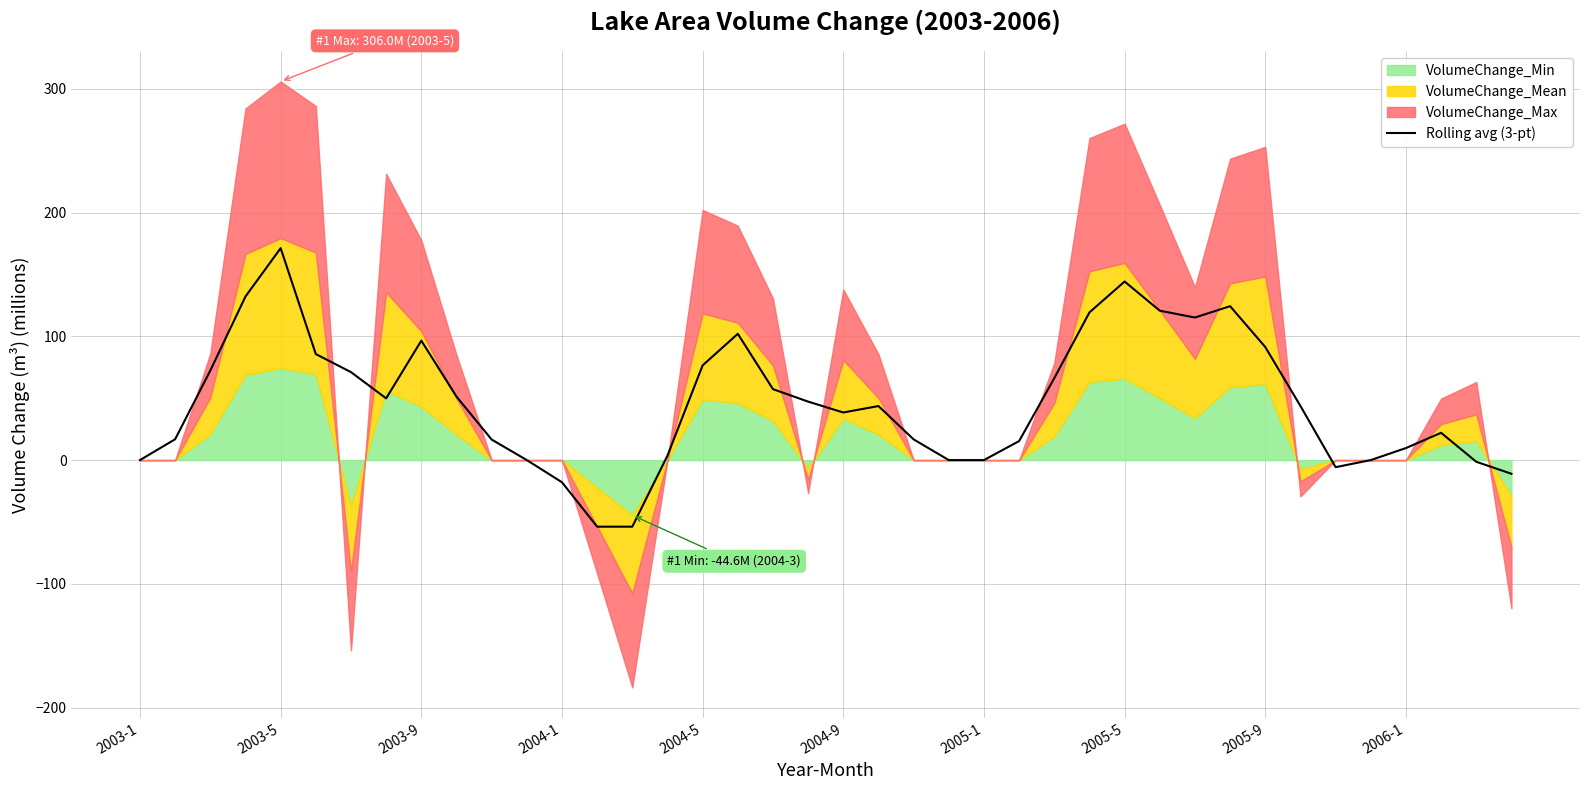

What is the value of the 38th point from the left?

22.0